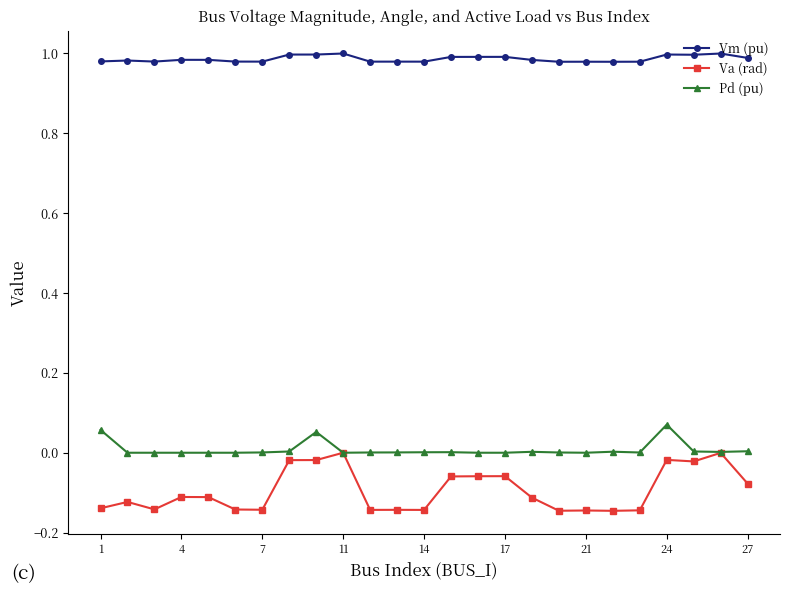

How many lines are shown in the chart?

3